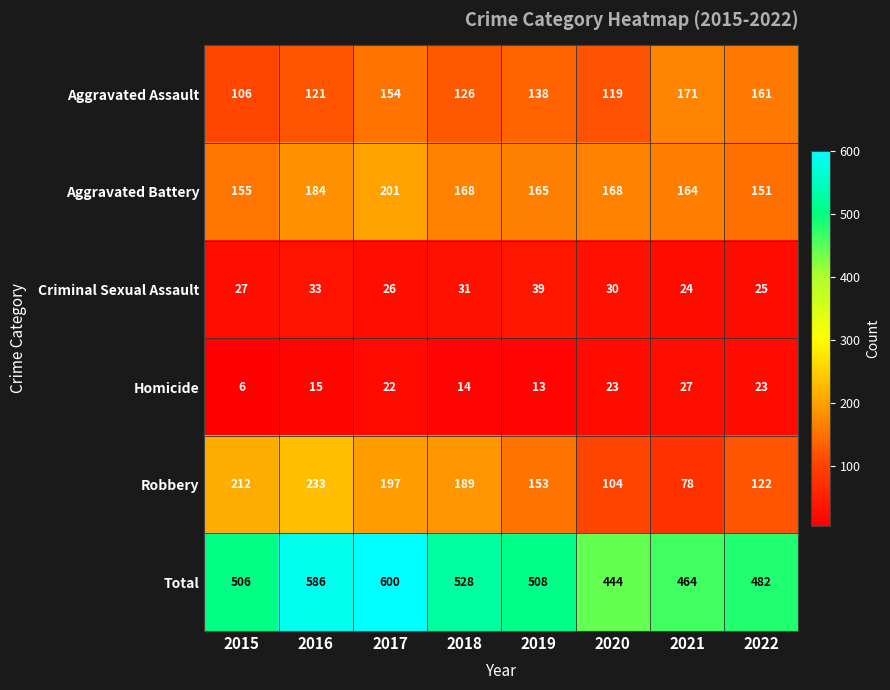

What is the approximate value of Total at 2020?

444